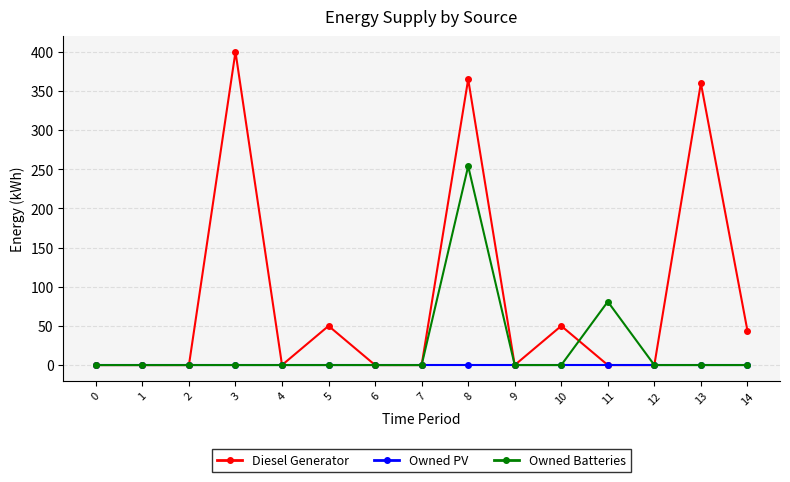

Which series has the largest range (max minus min)?

Diesel Generator